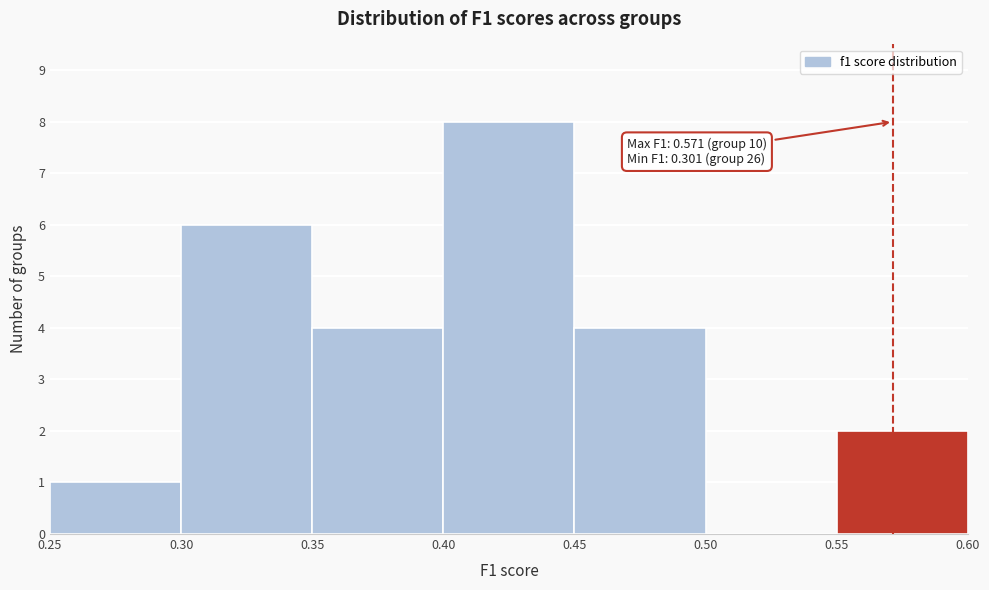

Over which range of the x-axis is the bar tallest?

0.40 to 0.45